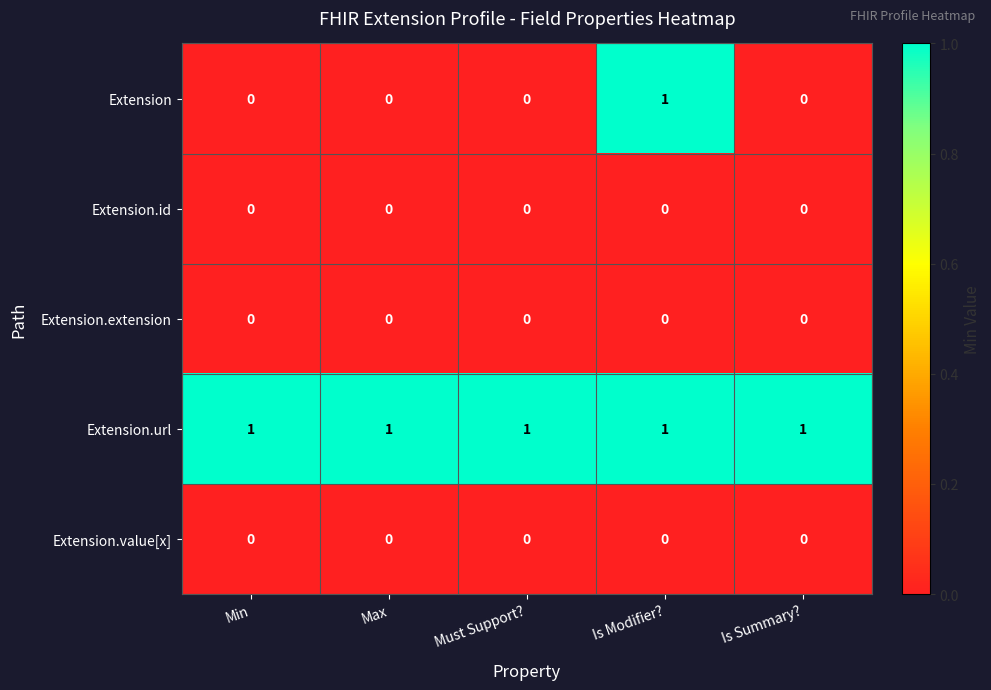

What is the total value across all series at Is Summary??

1